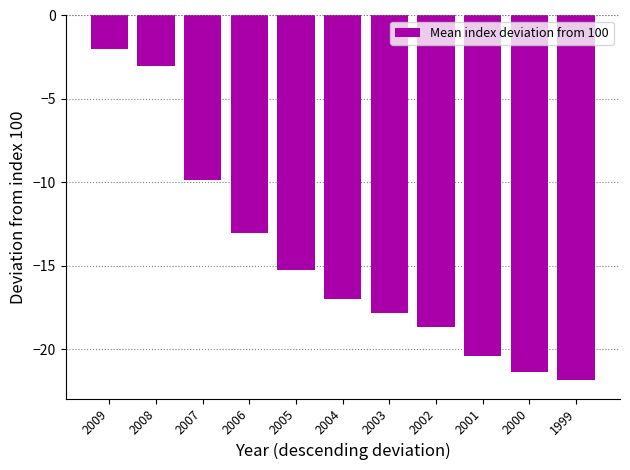

How many categories are shown in the chart?

11